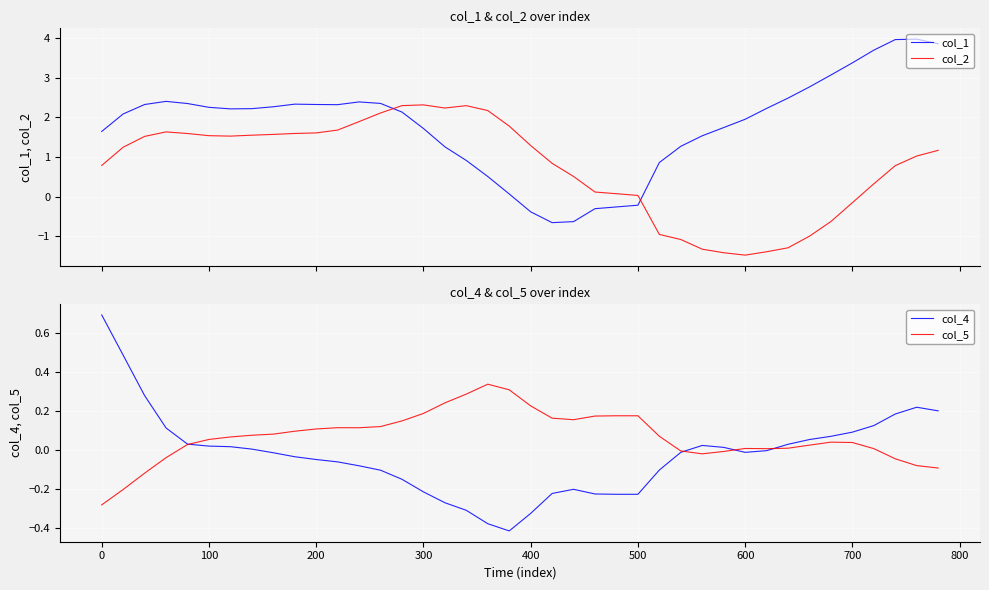

What are all the series names shown in the legend?

col_1, col_2, col_4, col_5